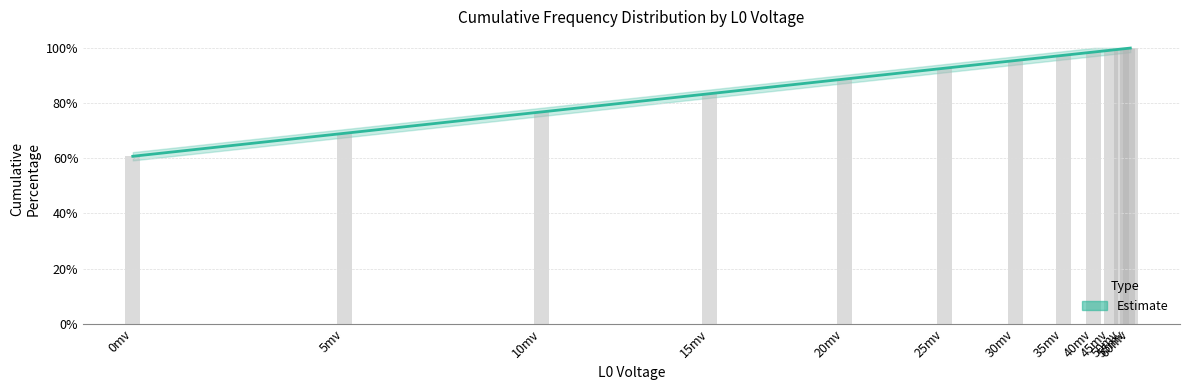

List the labels in order of value, smallest first.

0mv, 5mv, 10mv, 15mv, 20mv, 25mv, 30mv, 35mv, 40mv, 45mv, 50mv, 55mv, 60mv